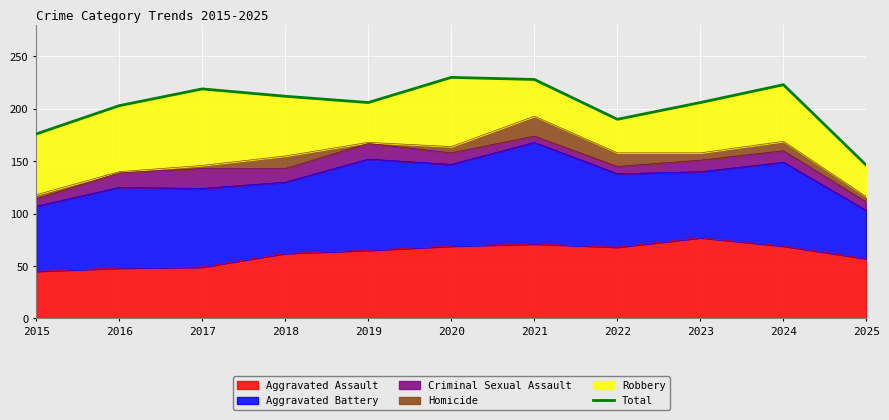

What is the value of the 4th point from the left?

212